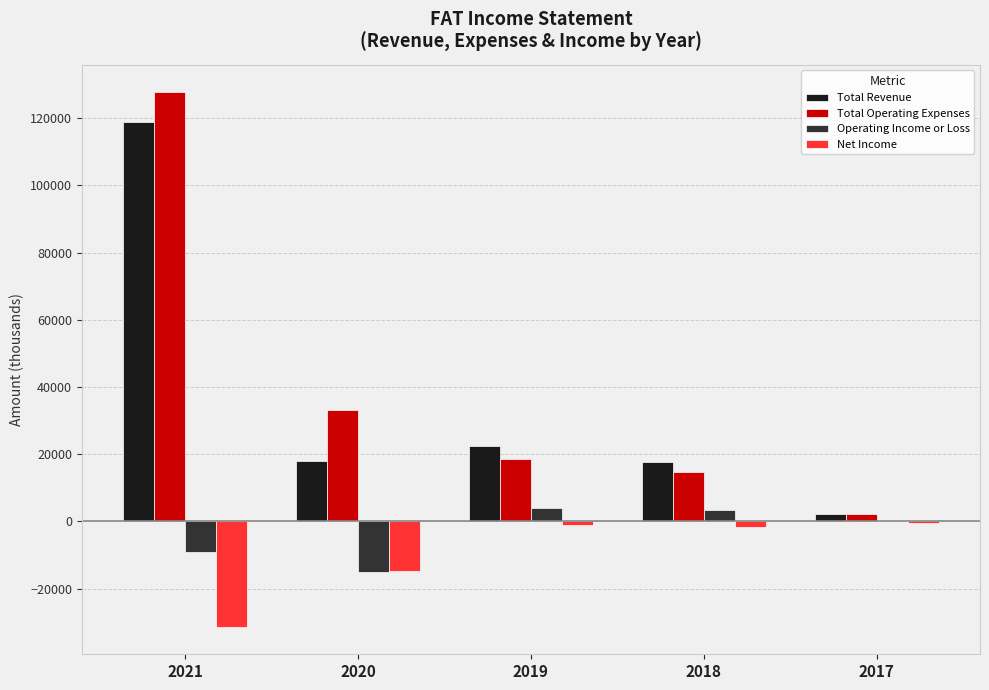

Count the number of categories in the chart.

5